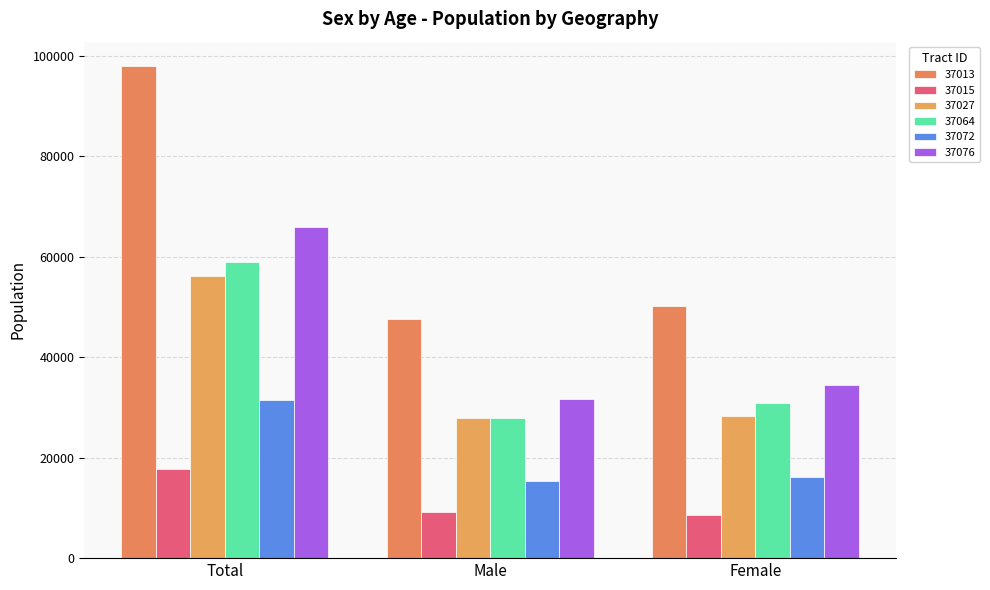

Reading left to right, what are all the values shown in this chart?

37013: Total=97939	Male=47658	Female=50281
37015: Total=17665	Male=9112	Female=8553
37027: Total=56117	Male=27888	Female=28229
37064: Total=58937	Male=27951	Female=30986
37072: Total=31492	Male=15327	Female=16165
37076: Total=65986	Male=31603	Female=34383